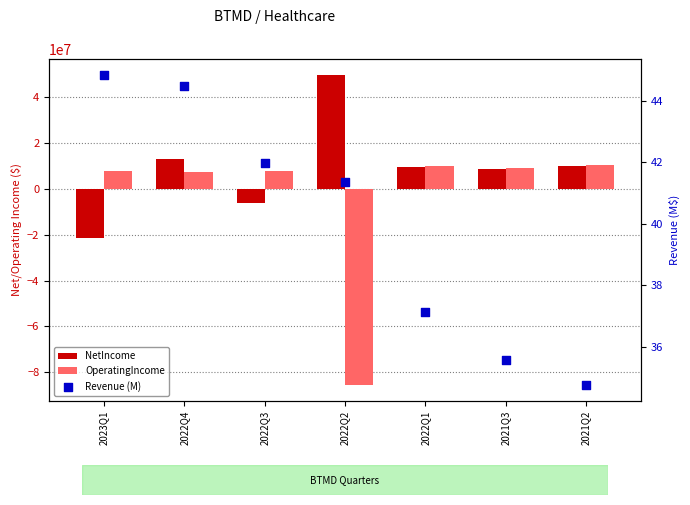

Which series has the widest spread of Y values?

OperatingIncome